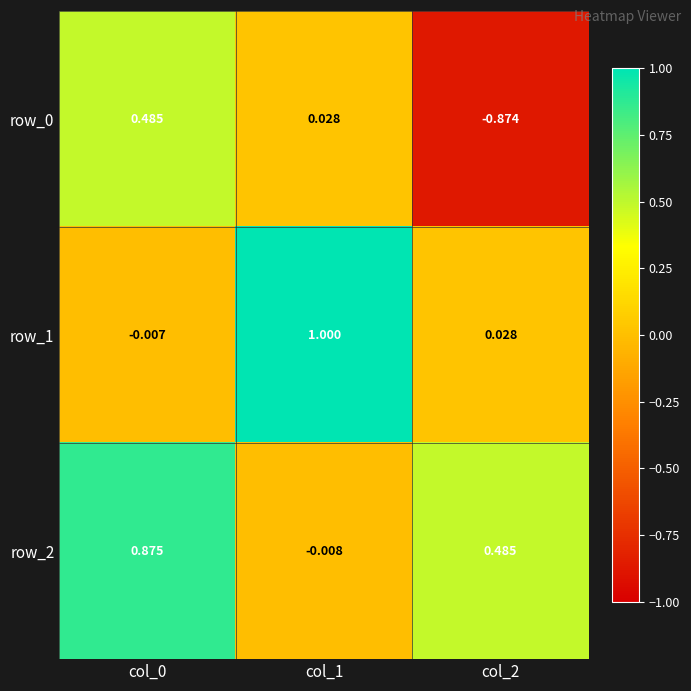

Is the value of row_1 at col_2 greater than the value of row_0 at col_0?

No